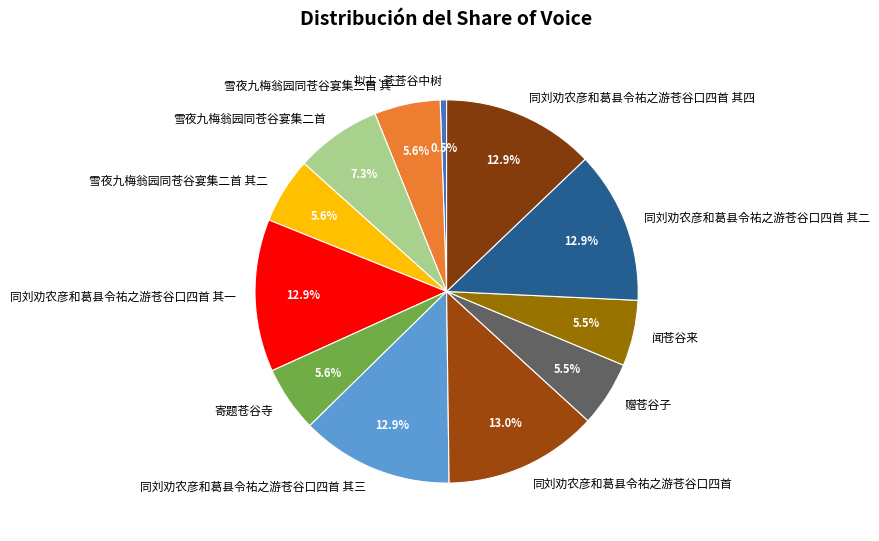

Does 同刘劝农彦和葛县令祐之游苍谷口四首 其二 account for over 50% of the chart?

No